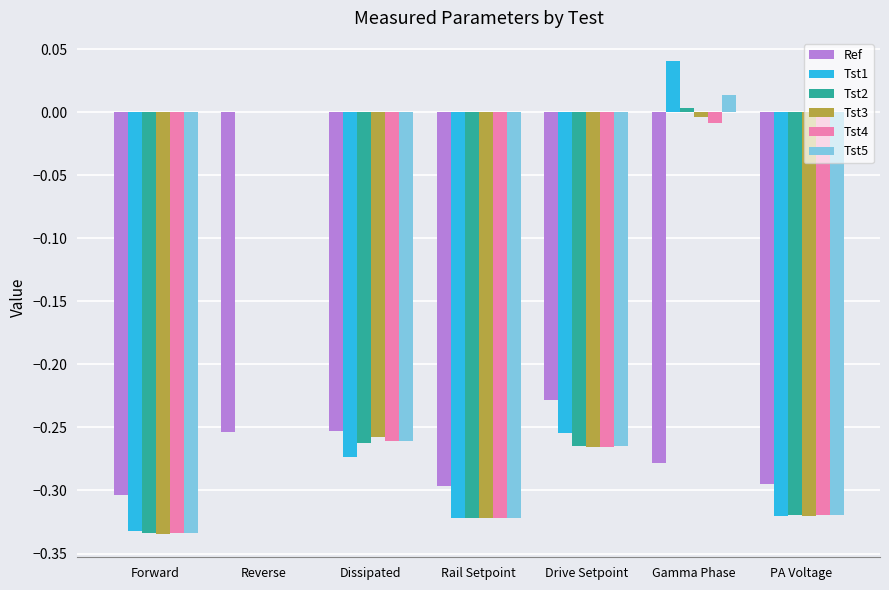

True or false: Tst4 has a value of -0.1 at Forward.

False